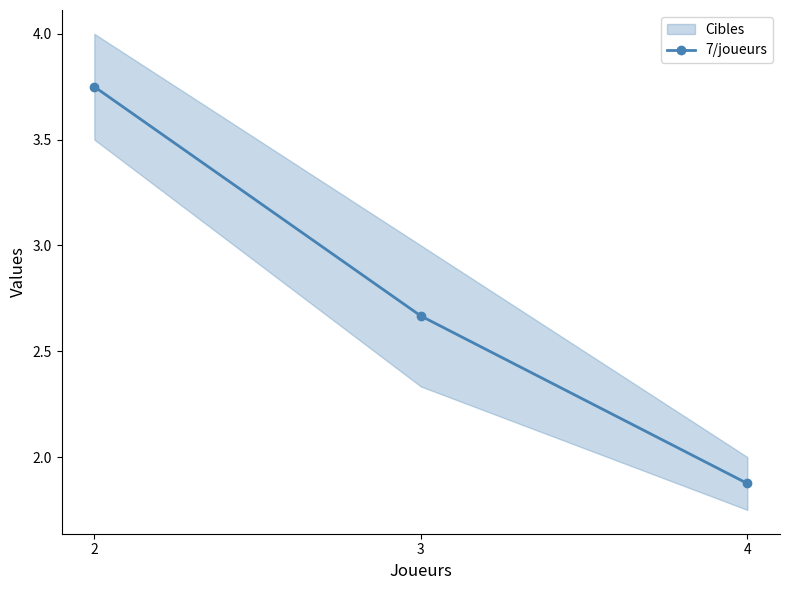

List the labels in order of value, largest first.

2, 3, 4